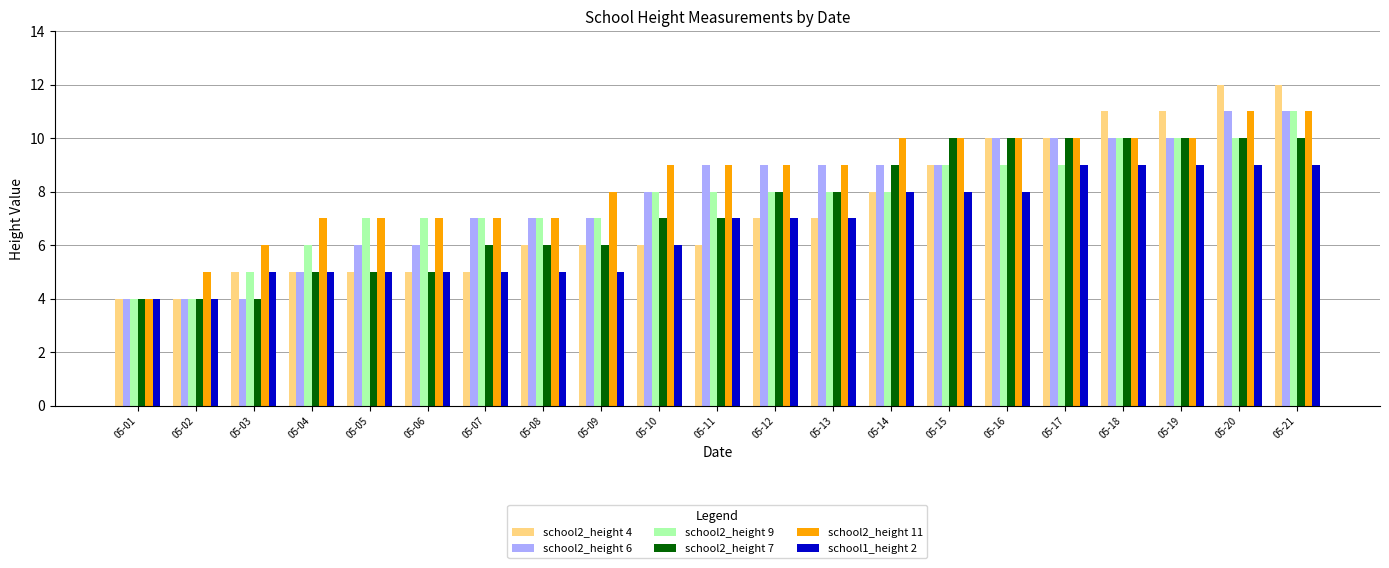

Reading left to right, transcribe all the data shown in this chart.

school2_height 4: 05-01=4	05-02=4	05-03=5	05-04=5	05-05=5	05-06=5	05-07=5	05-08=6	05-09=6	05-10=6	05-11=6	05-12=7	05-13=7	05-14=8	05-15=9	05-16=10	05-17=10	05-18=11	05-19=11	05-20=12	05-21=12
school2_height 6: 05-01=4	05-02=4	05-03=4	05-04=5	05-05=6	05-06=6	05-07=7	05-08=7	05-09=7	05-10=8	05-11=9	05-12=9	05-13=9	05-14=9	05-15=9	05-16=10	05-17=10	05-18=10	05-19=10	05-20=11	05-21=11
school2_height 9: 05-01=4	05-02=4	05-03=5	05-04=6	05-05=7	05-06=7	05-07=7	05-08=7	05-09=7	05-10=8	05-11=8	05-12=8	05-13=8	05-14=8	05-15=9	05-16=9	05-17=9	05-18=10	05-19=10	05-20=10	05-21=11
school2_height 7: 05-01=4	05-02=4	05-03=4	05-04=5	05-05=5	05-06=5	05-07=6	05-08=6	05-09=6	05-10=7	05-11=7	05-12=8	05-13=8	05-14=9	05-15=10	05-16=10	05-17=10	05-18=10	05-19=10	05-20=10	05-21=10
school2_height 11: 05-01=4	05-02=5	05-03=6	05-04=7	05-05=7	05-06=7	05-07=7	05-08=7	05-09=8	05-10=9	05-11=9	05-12=9	05-13=9	05-14=10	05-15=10	05-16=10	05-17=10	05-18=10	05-19=10	05-20=11	05-21=11
school1_height 2: 05-01=4	05-02=4	05-03=5	05-04=5	05-05=5	05-06=5	05-07=5	05-08=5	05-09=5	05-10=6	05-11=7	05-12=7	05-13=7	05-14=8	05-15=8	05-16=8	05-17=9	05-18=9	05-19=9	05-20=9	05-21=9